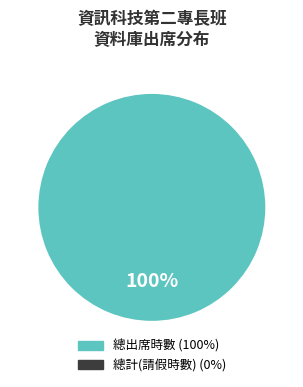

To the nearest percent, what portion does 總出席時數 represent?

100%